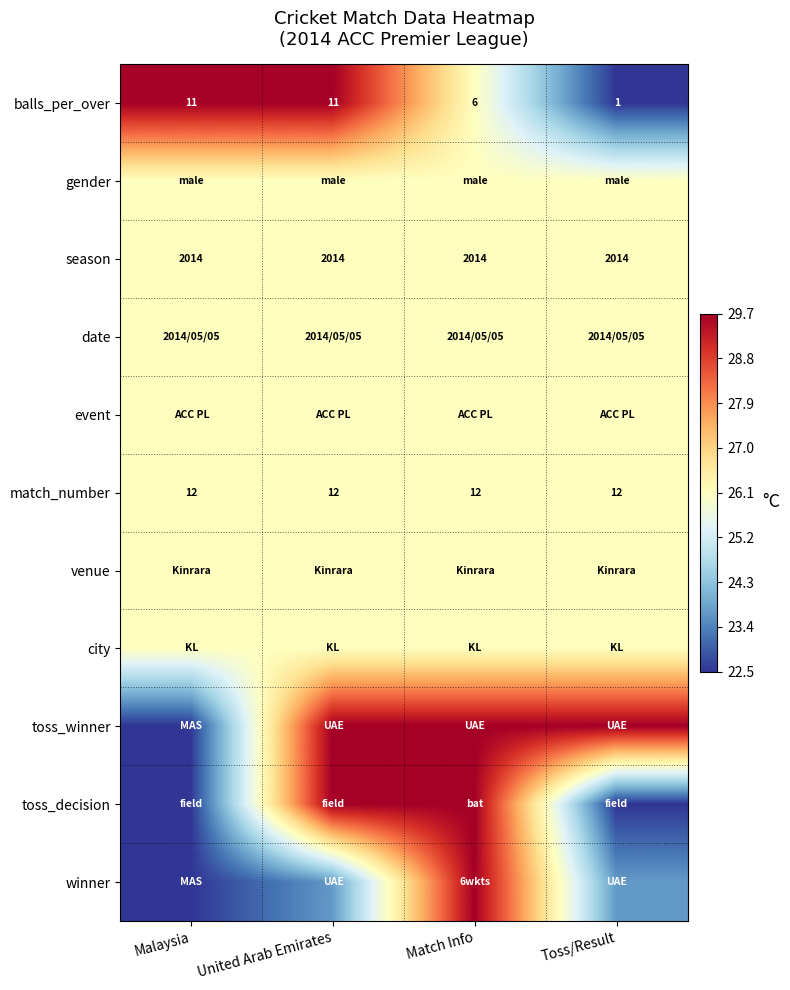

Is the value of season at Toss/Result greater than the value of match_number at Match Info?

Yes